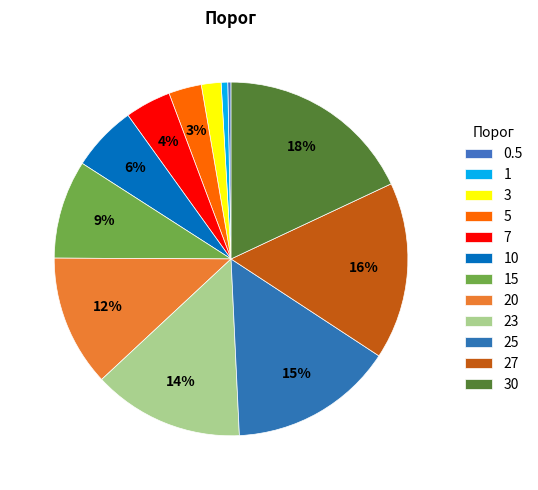

What percentage is the 23 slice, to the nearest percent?

14%